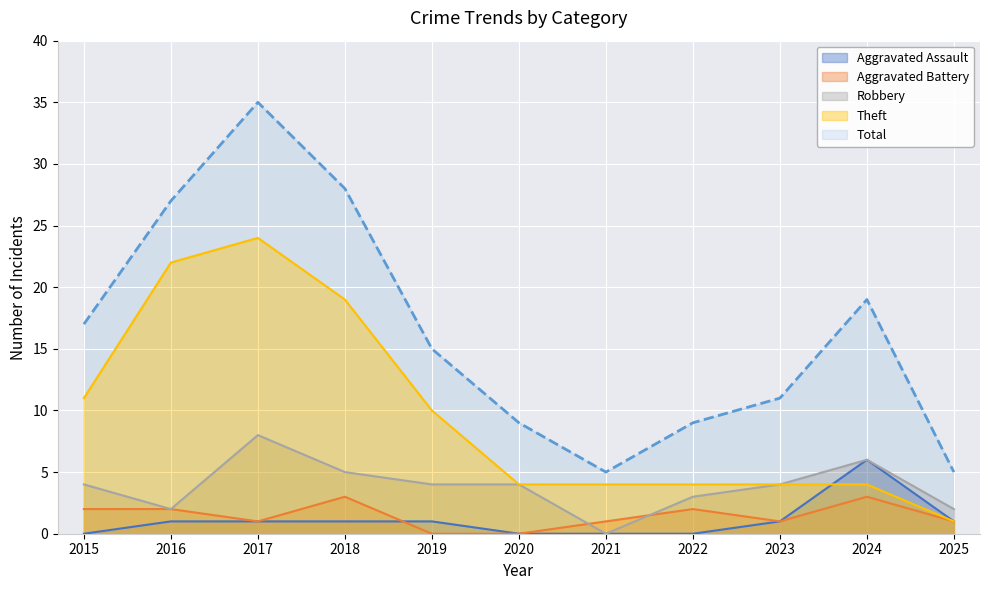

Between 2017 and 2024, which series saw the biggest shift?

Theft